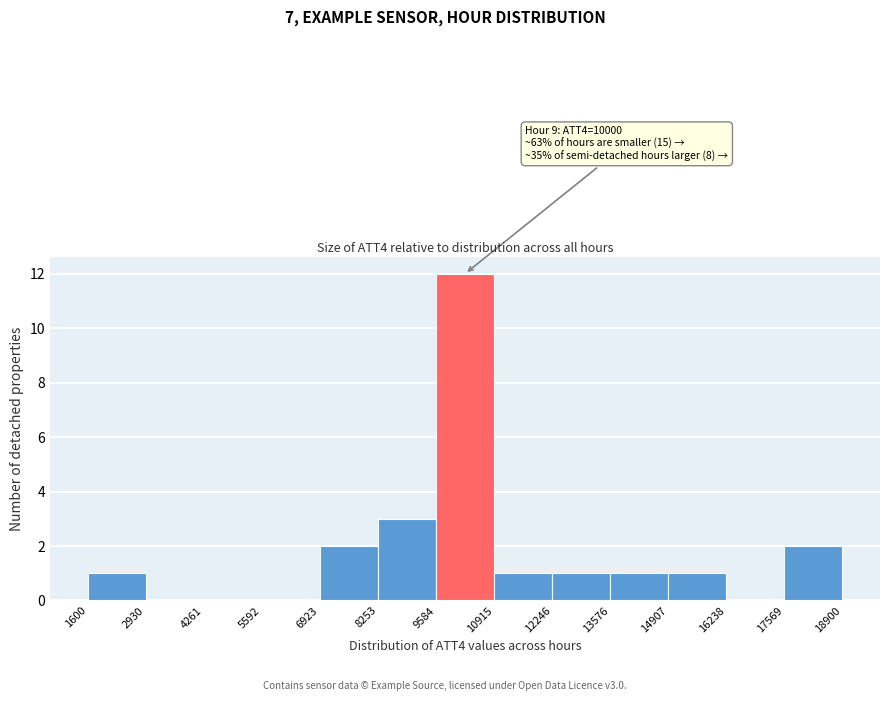

Over which range of the x-axis is the bar tallest?

9584 to 10915